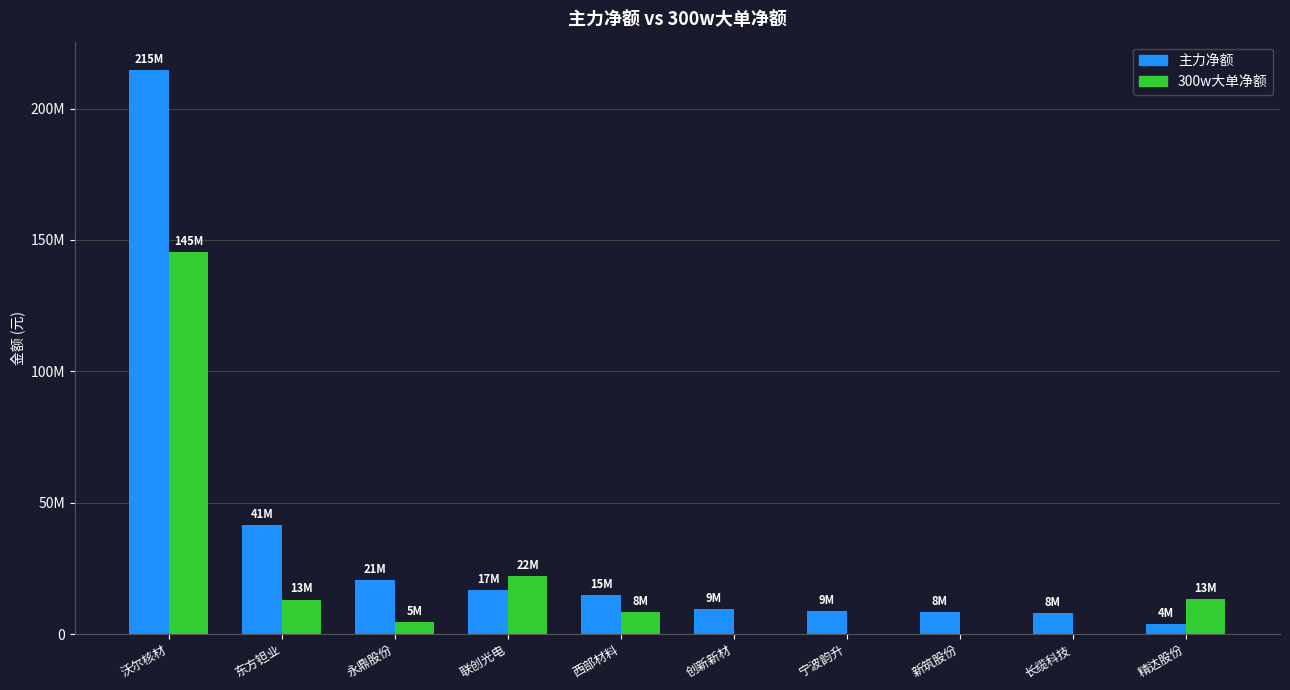

Rank the series by their maximum value, from highest to lowest.

主力净额, 300w大单净额